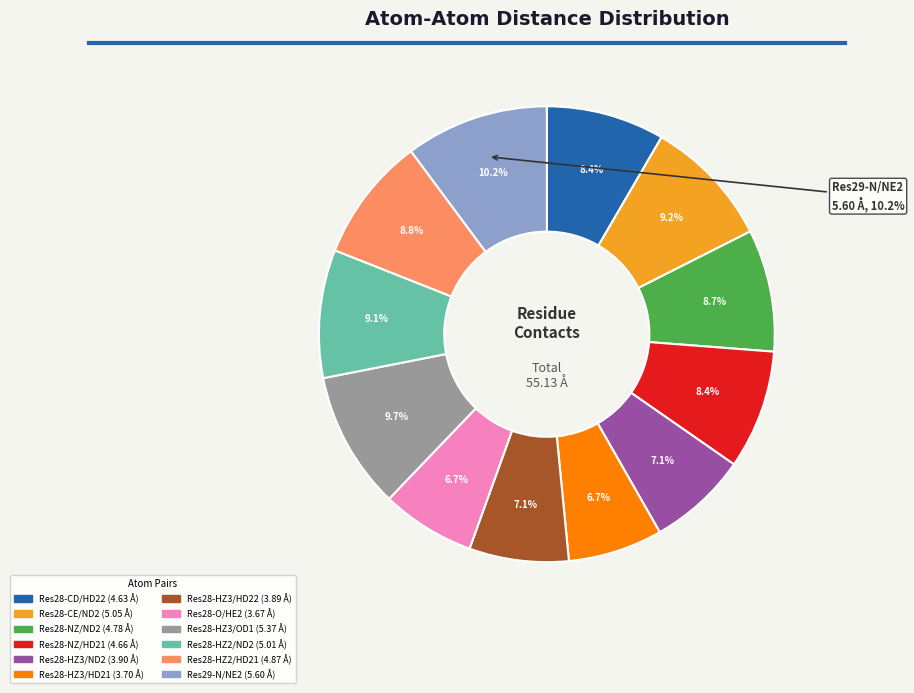

How many segments does this pie chart have?

12